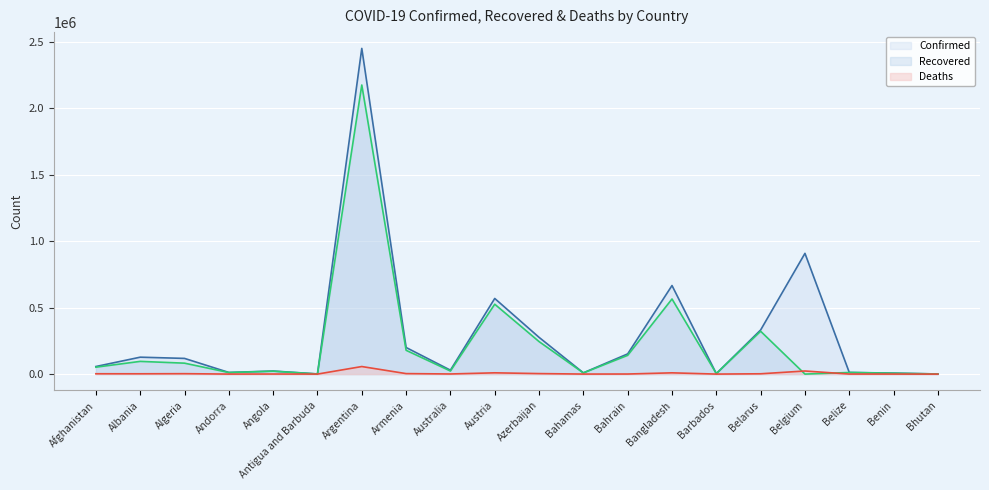

How many data points in Deaths are less than 2291?

10